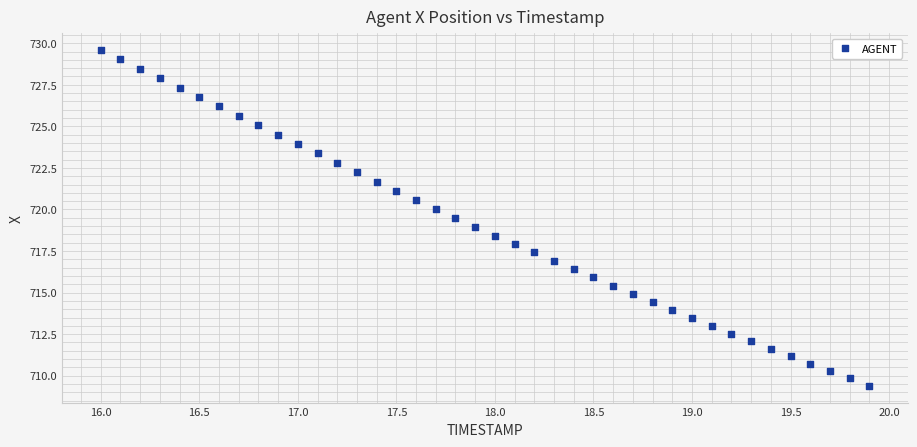

What is the range of X values (max minus min)?

3.9